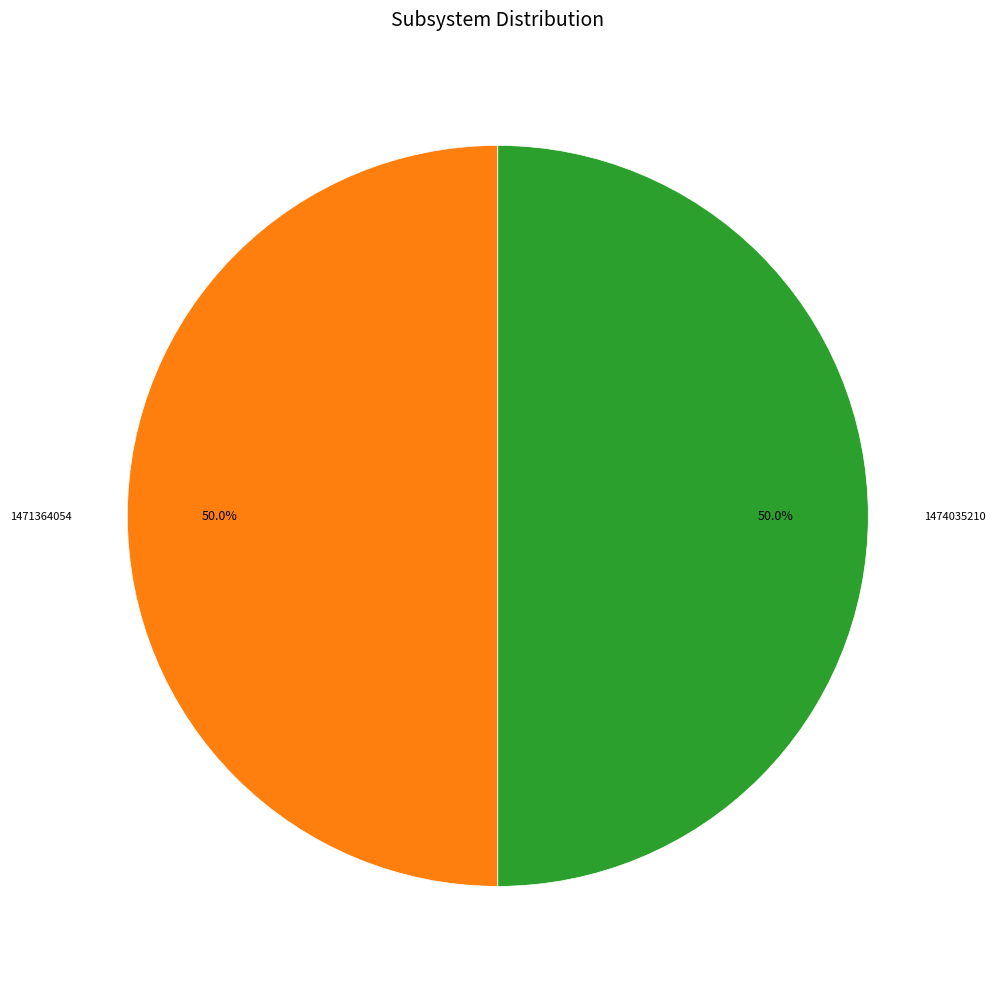

Approximately how many times larger is the value at 1471364054 compared to 1474035210?

1.0